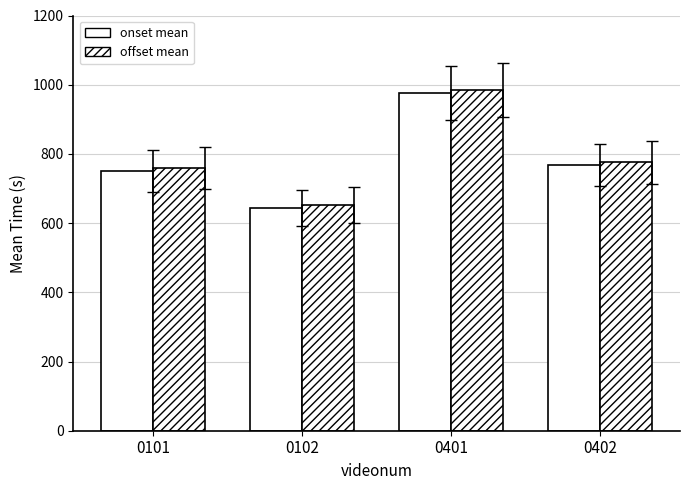

Reading left to right, extract all data points from this chart.

onset mean: 0101=750	0102=644	0401=975	0402=768
offset mean: 0101=758	0102=653	0401=985	0402=776